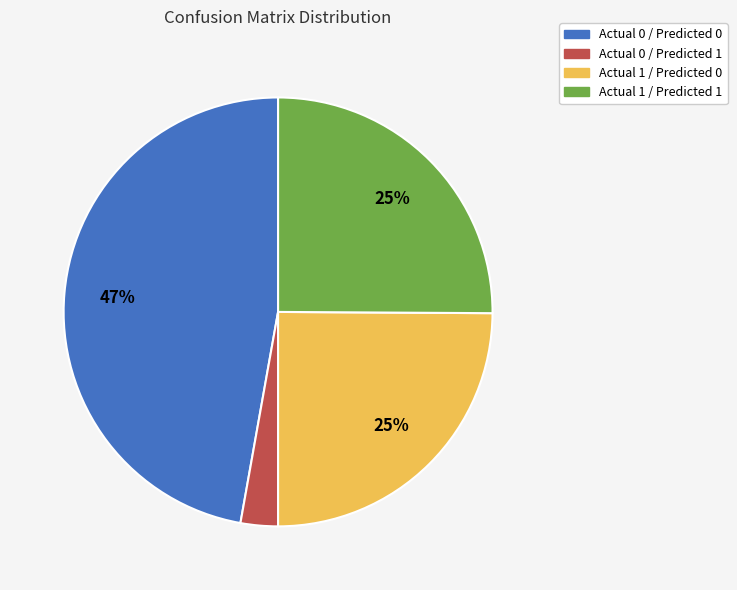

Does any single category account for the majority?

No